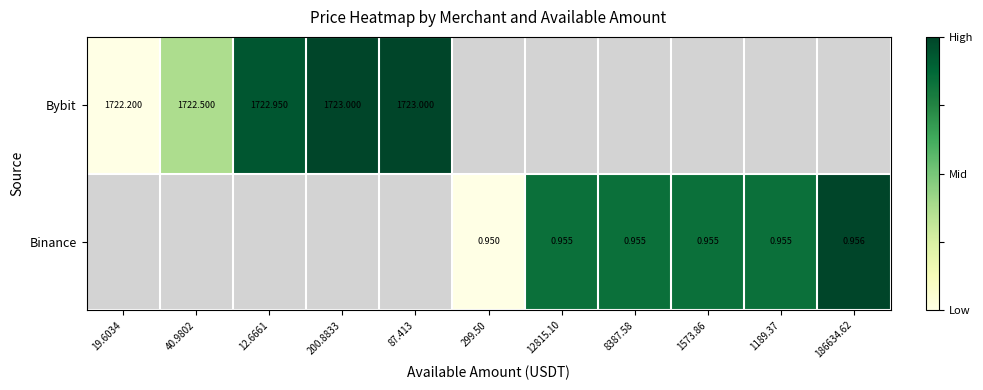

Which label corresponds to the largest value in the chart?

200.8833